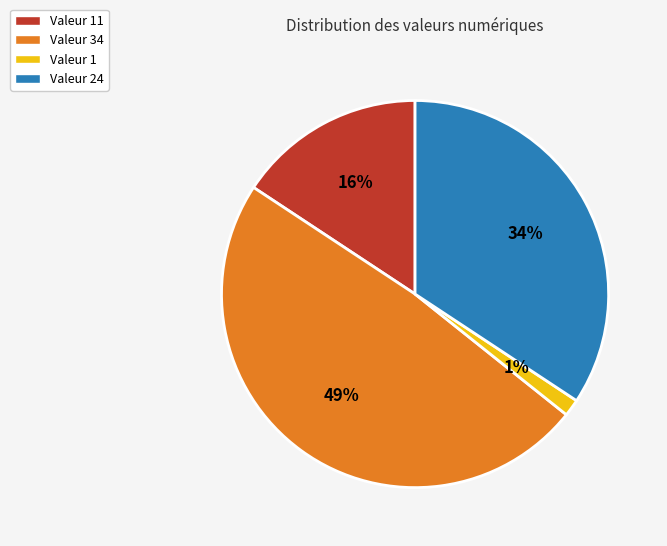

Which category has the biggest portion of the pie?

Valeur 34